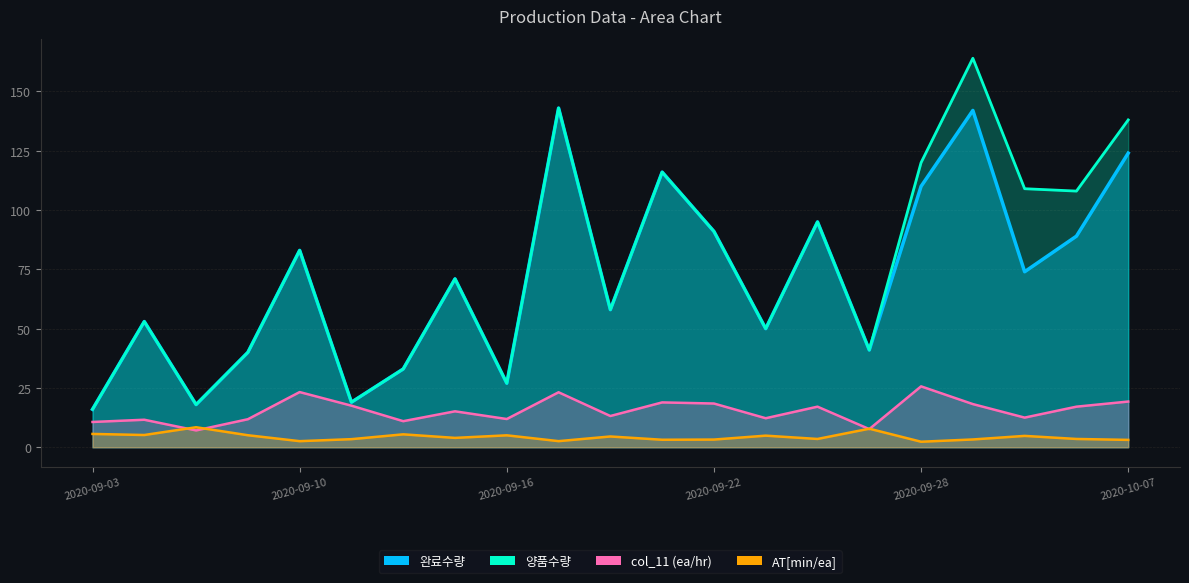

What is the label of the 2nd point from the right?

2020-10-06